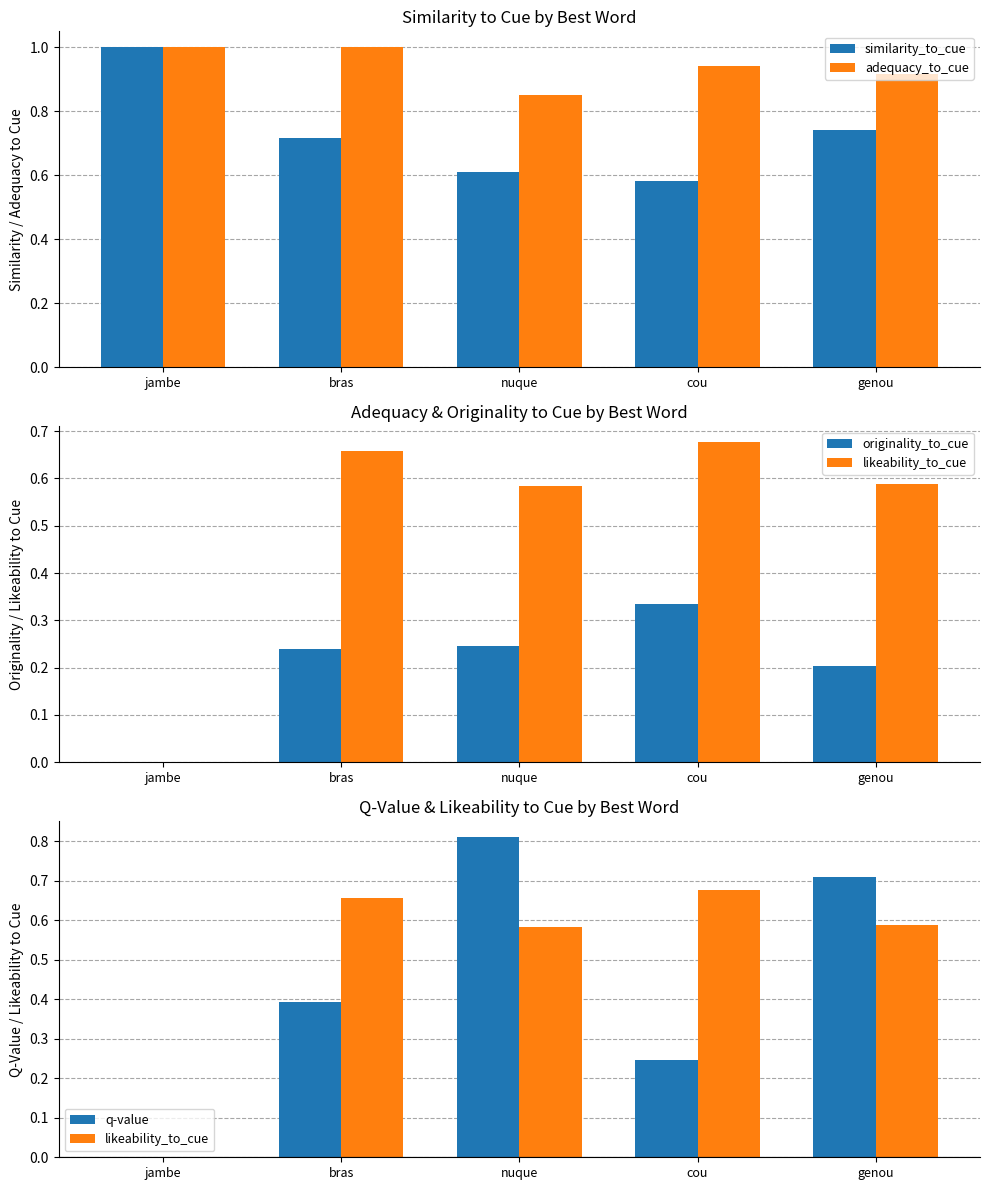

The value of originality_to_cue at cou is 0.3. True or false?

True